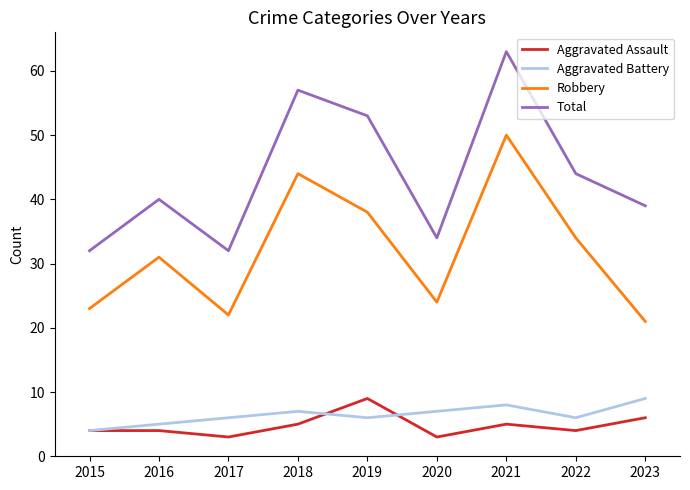

How many Aggravated Battery values are between 6 and 7?

5